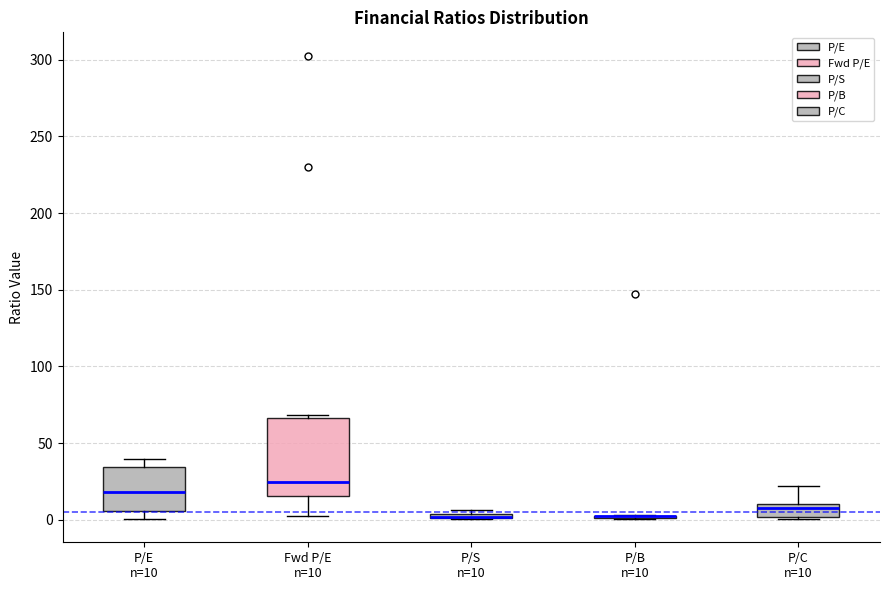

Which box is the tallest, from its lower edge to its upper edge?

Fwd P/E n=10